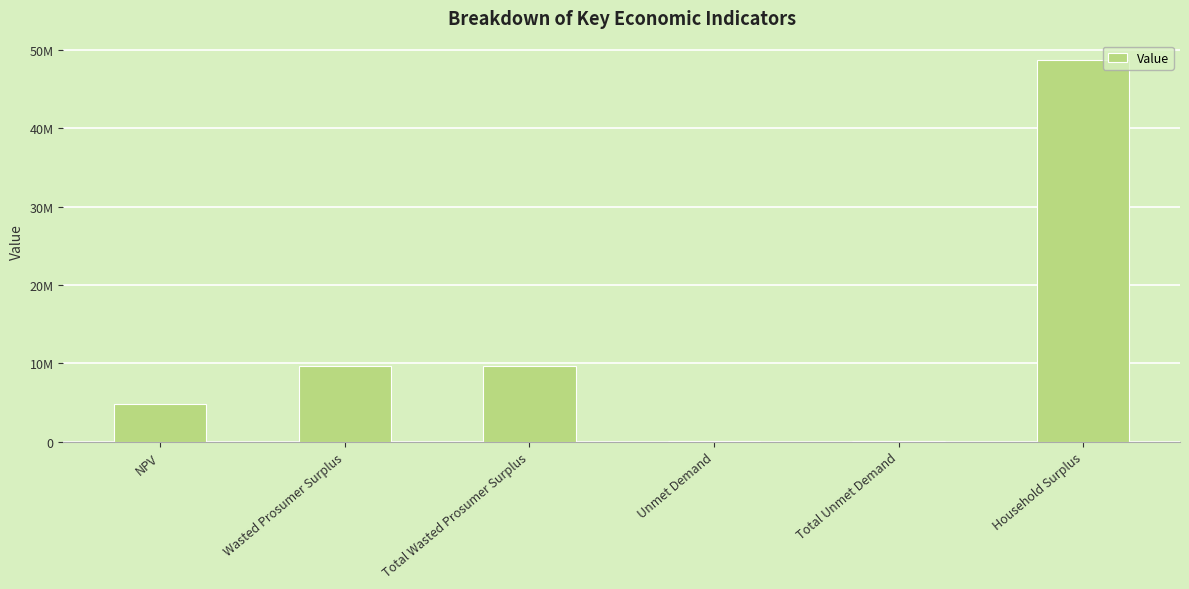

The value at Total Unmet Demand is 135776.4. True or false?

True